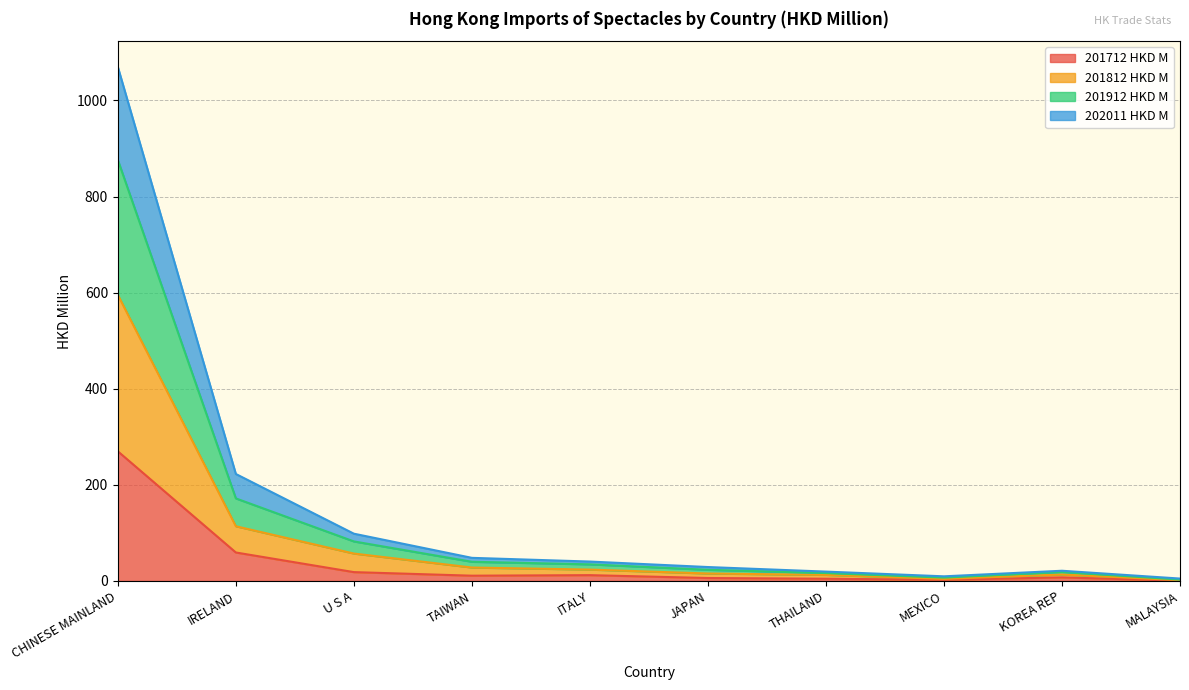

What is the highest value of the 201712 HKD M series?

269.8